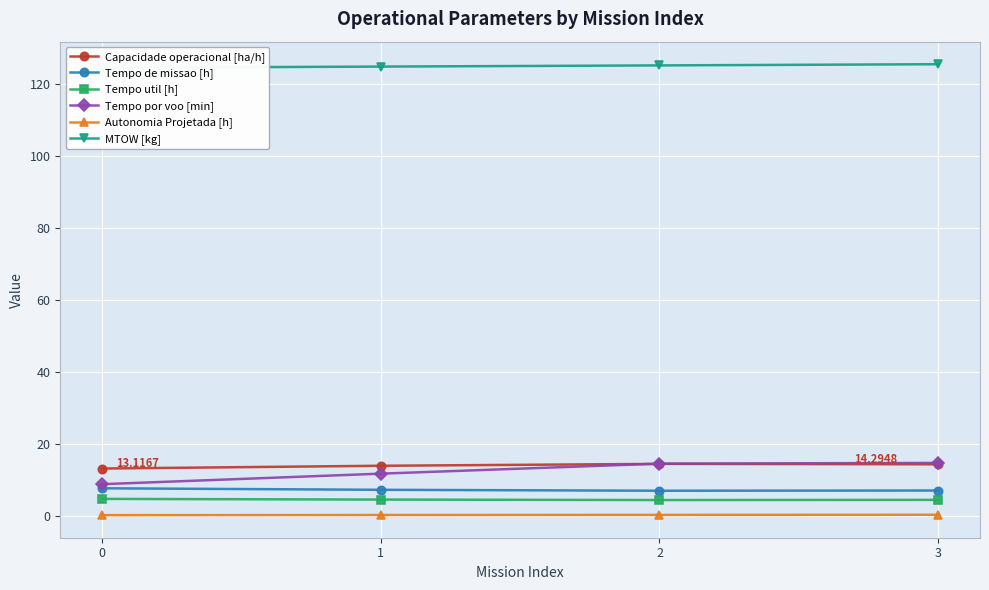

Which category has the highest value across all series?

3